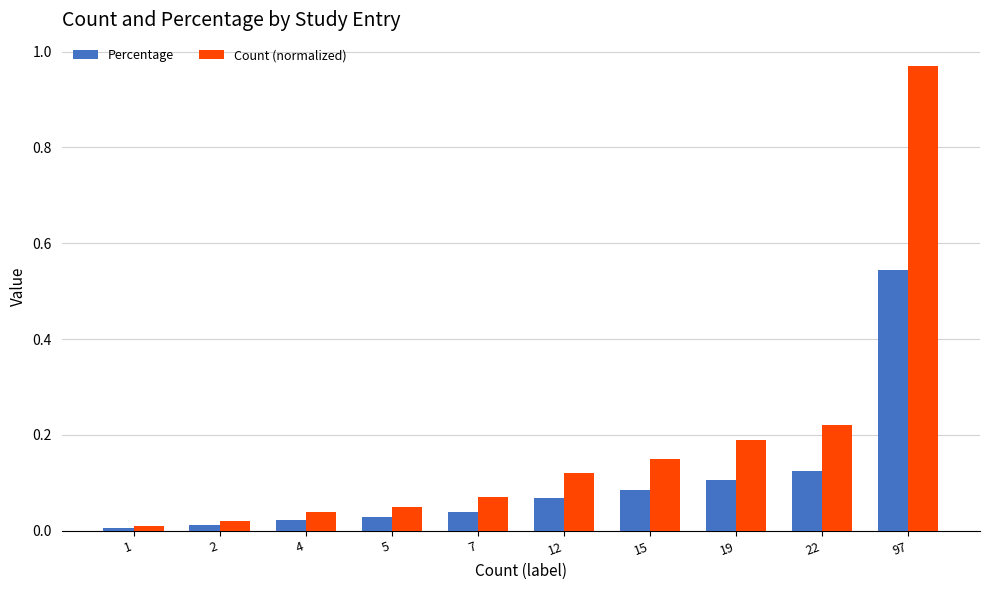

Between 12 and 97, which series saw the biggest shift?

Count (normalized)